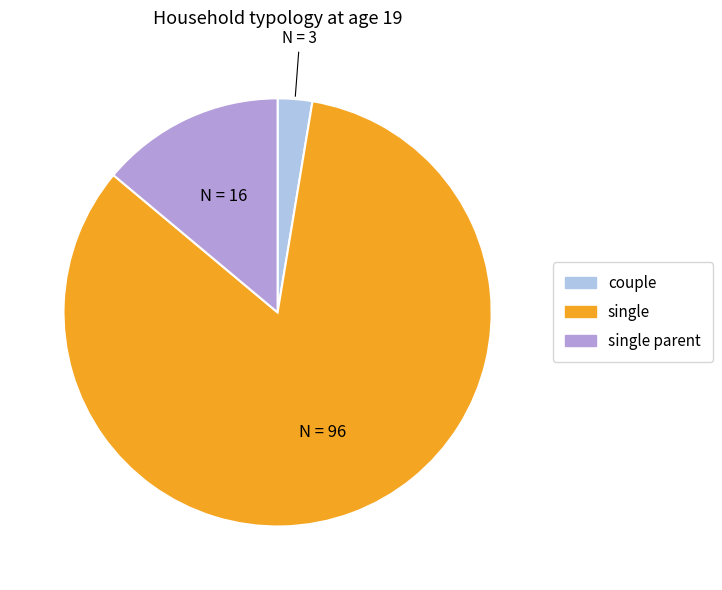

Count the number of slices in the pie.

3